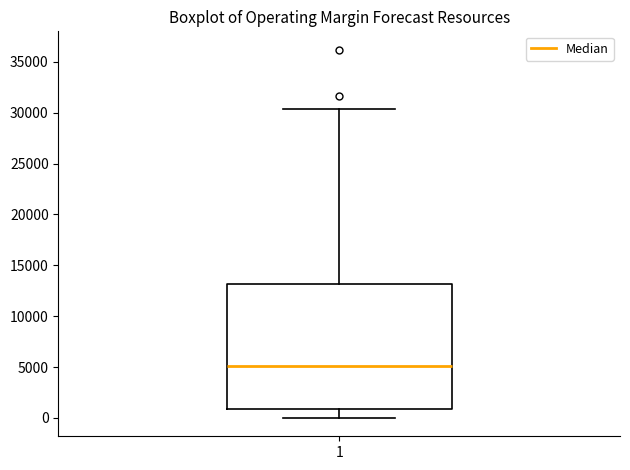

Where is the upper edge of the box at x = 1 on the y-axis? The values are not printed on the chart, so give them approximately, as read against the axis.

13000